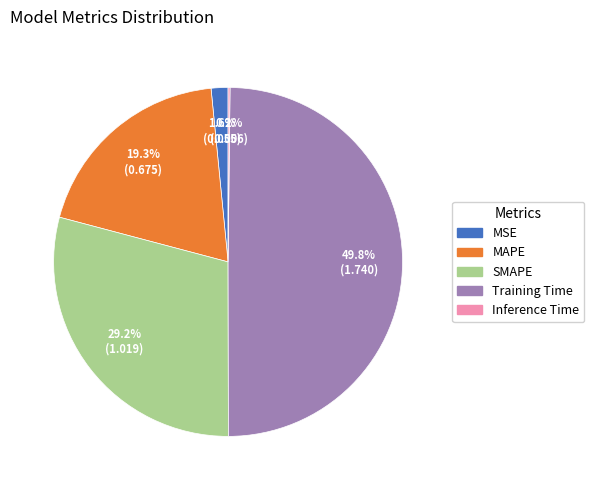

Does MSE represent more than half of the total?

No